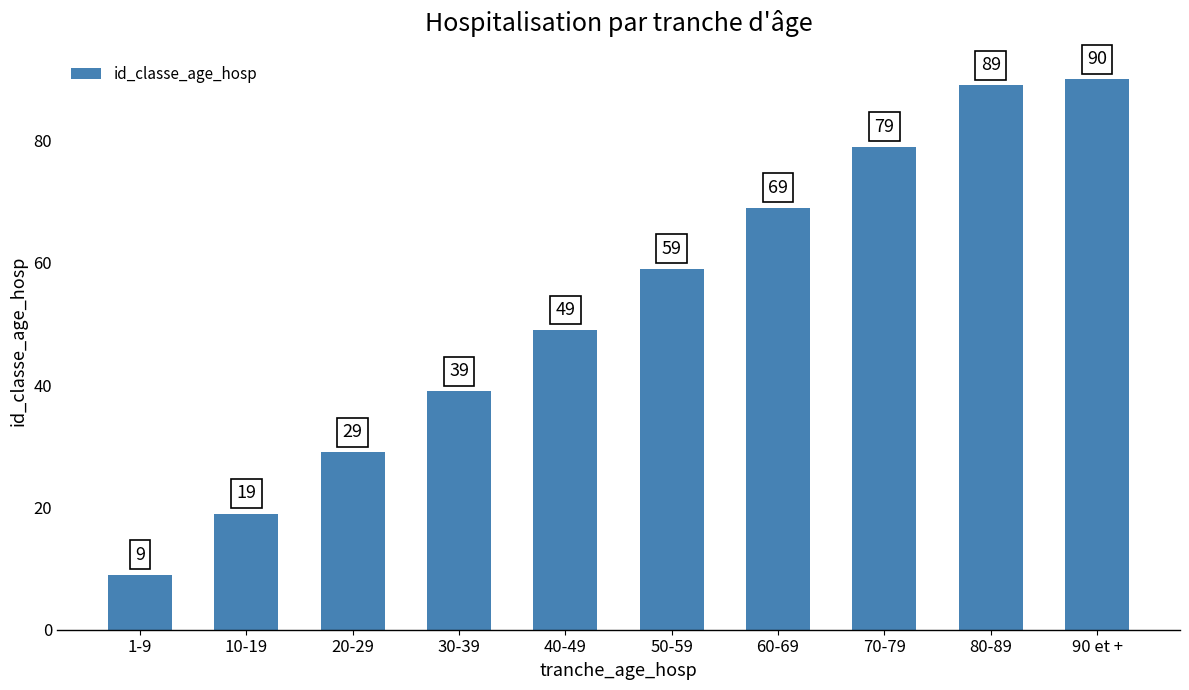

What is the label of the 7th bar from the right?

30-39